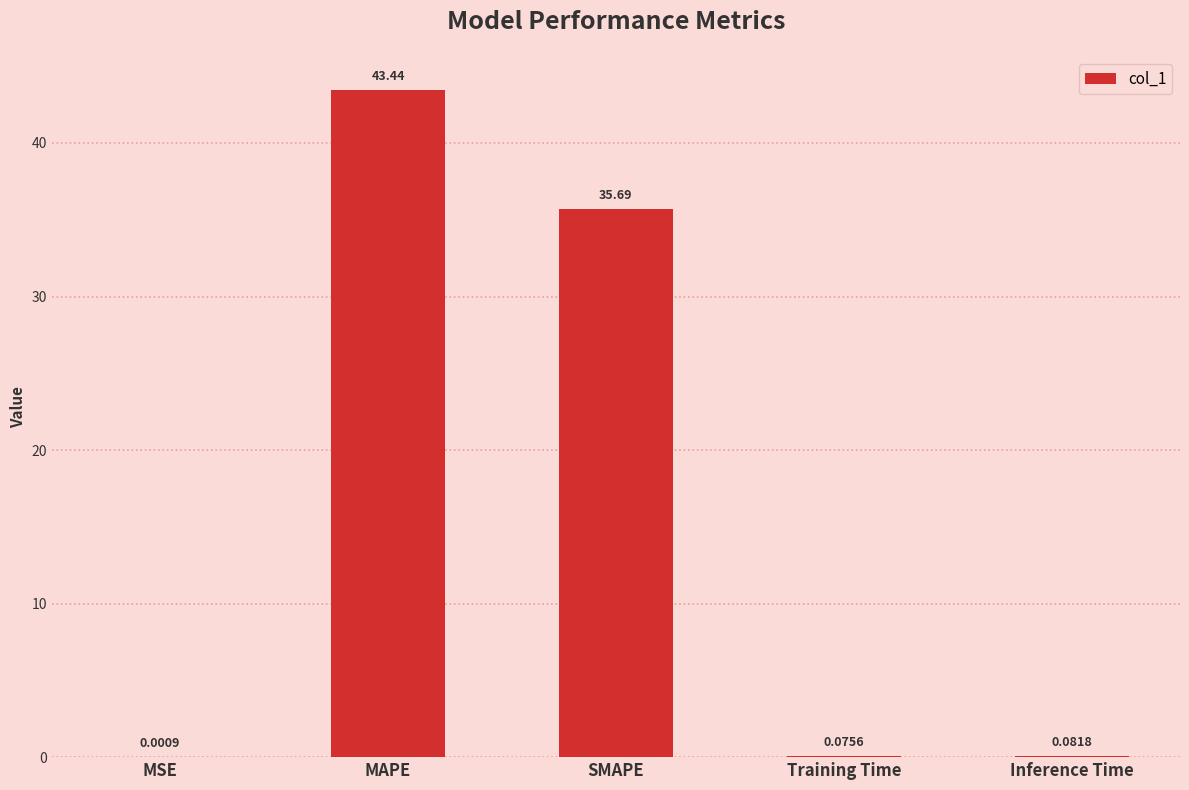

Which label corresponds to the largest value in the chart?

MAPE